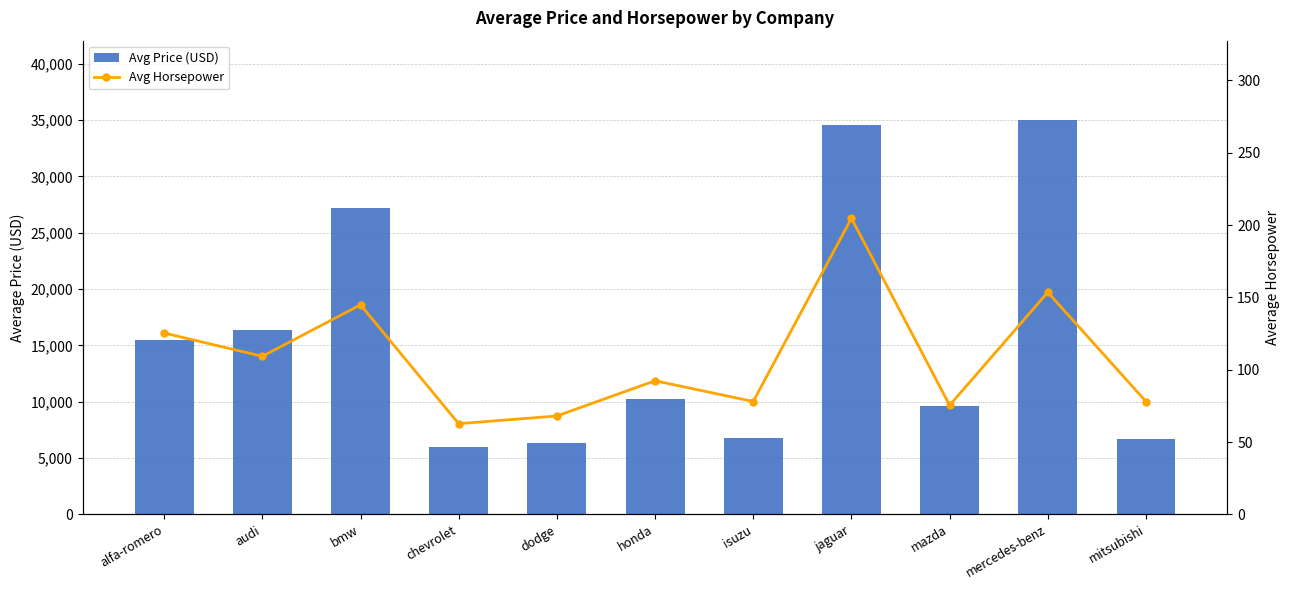

What is the average value of the avg_price series?

15852.5